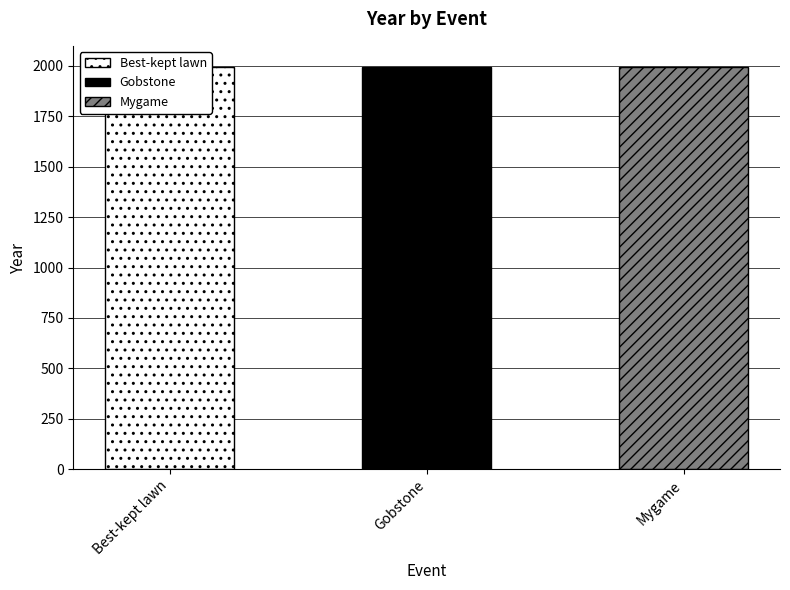

What is the average value?

1996